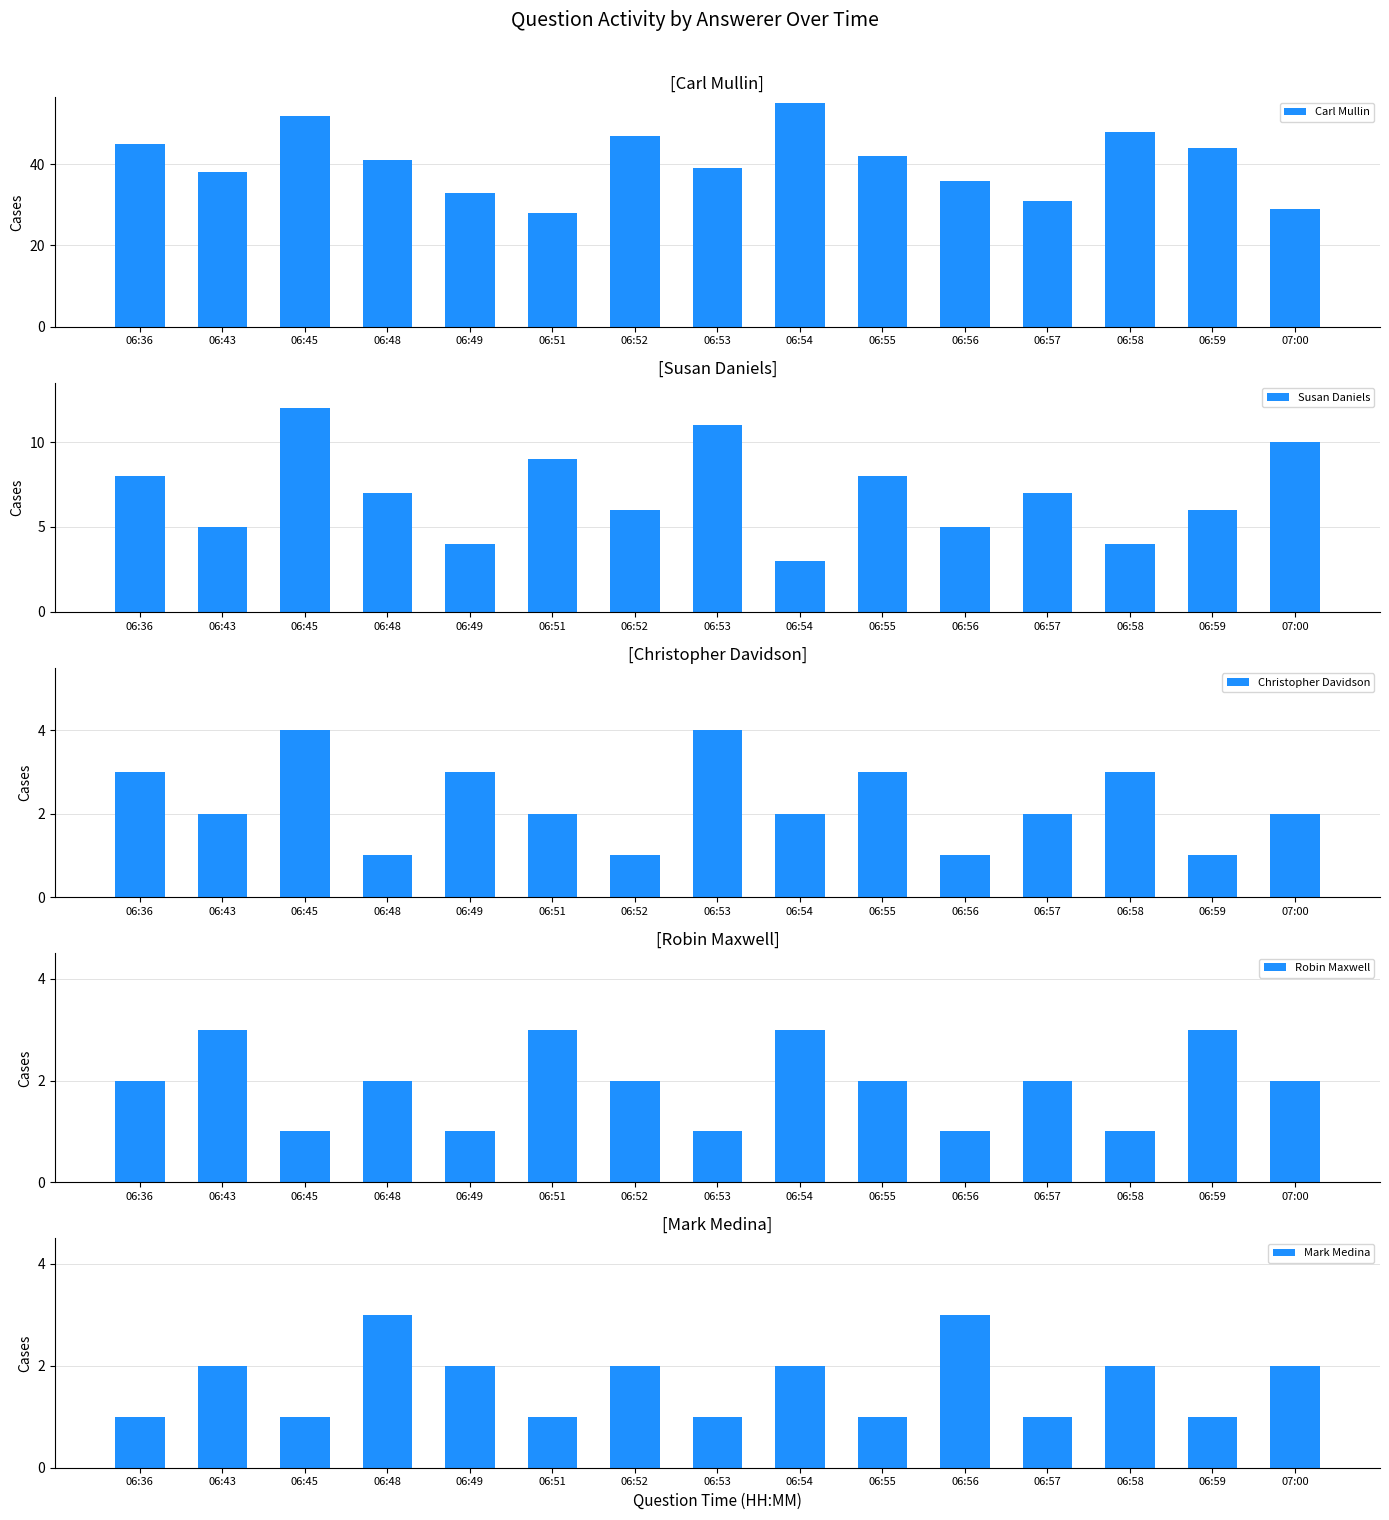

Which series changed the most between 06:49 and 06:58?

Carl Mullin